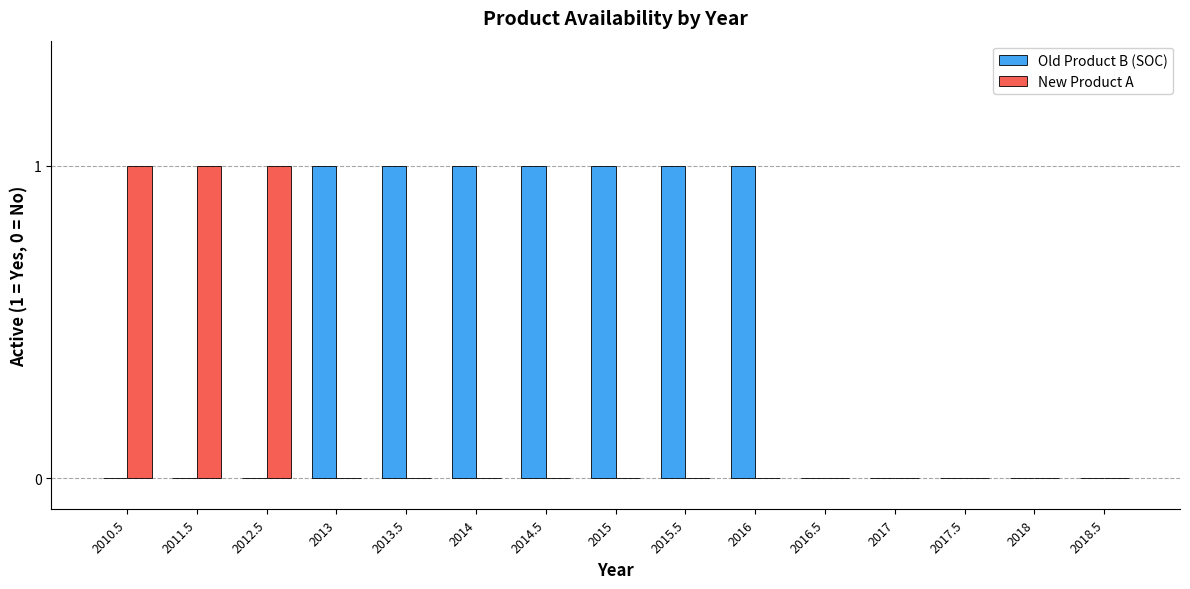

Between 2015 and 2018.5, which series saw the biggest shift?

Old Product B (SOC)